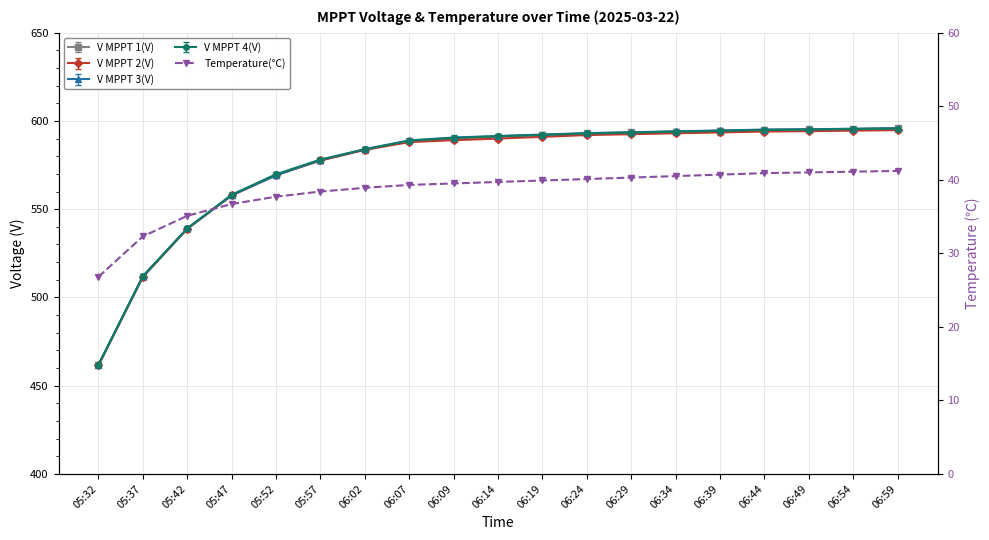

The value at 05:47 is 36.7. True or false?

True